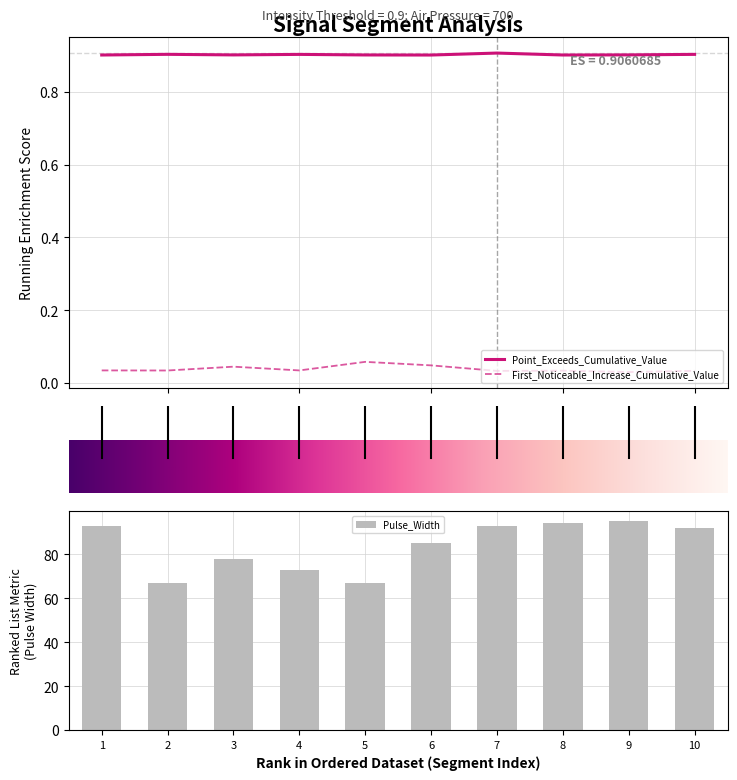

True or false: First_Noticeable_Increase_Cumulative_Value and Point_Exceeds_Cumulative_Value intersect in this chart.

False